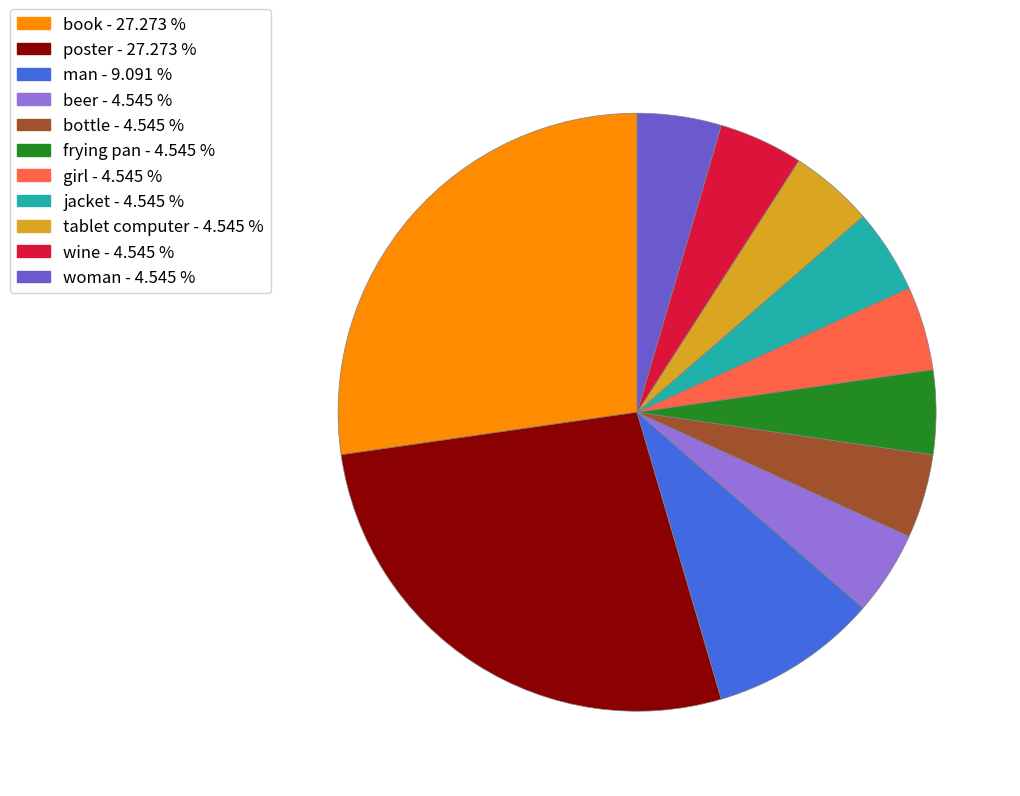

What is the ratio of the value at poster to the value at girl?

6.0